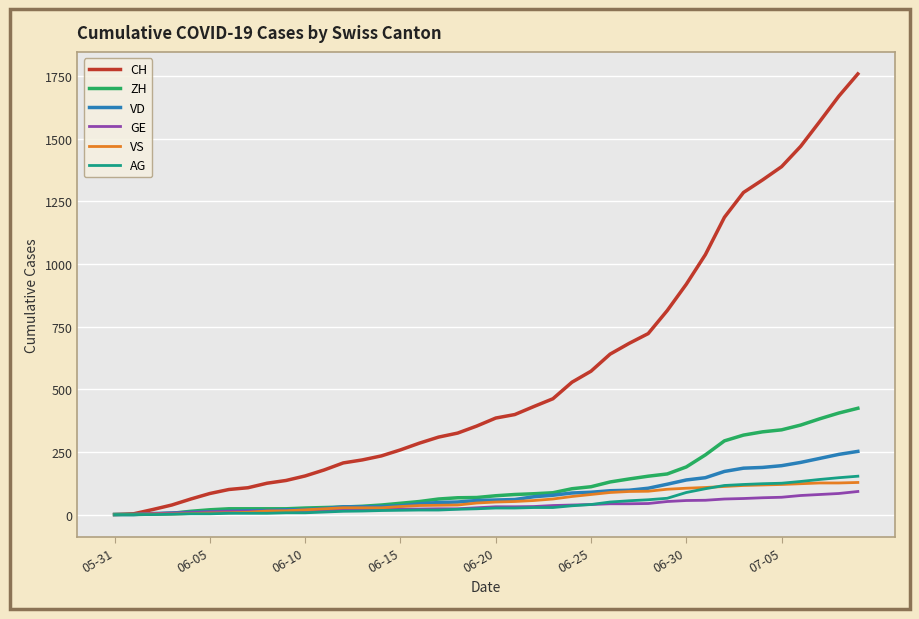

Which series has the largest total across all categories?

CH